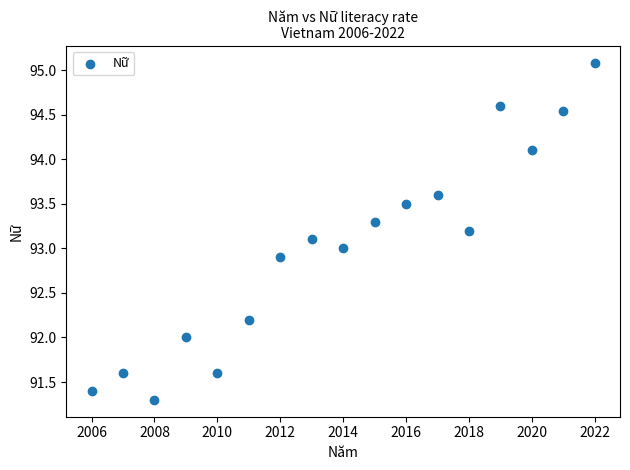

What is the range of X values (max minus min)?

16.0